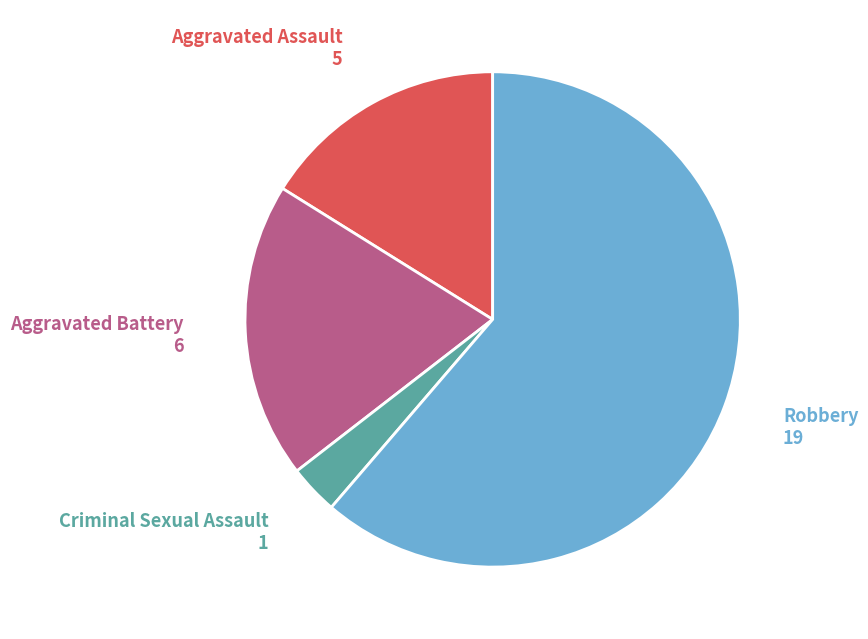

Does any single category account for the majority?

Yes